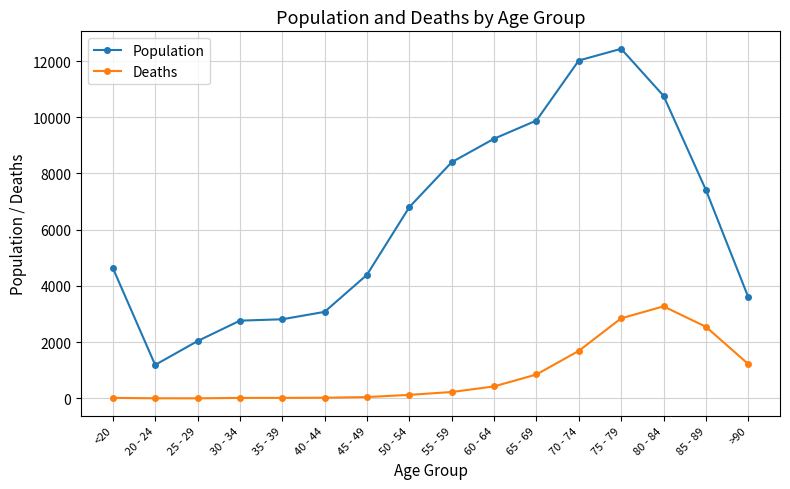

What is the average value of the Deaths series?

834